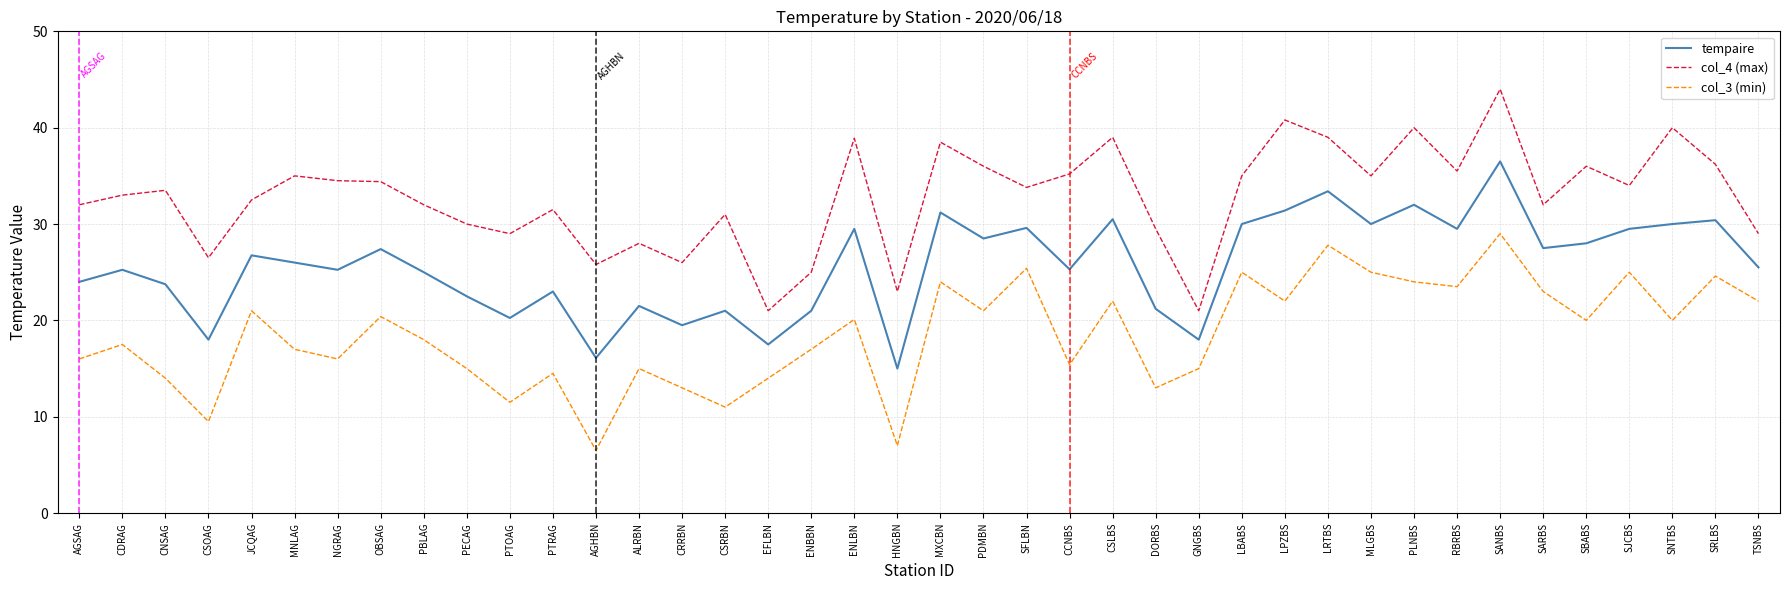

At which category does col_3 (min) reach its first local valley?

CSOAG